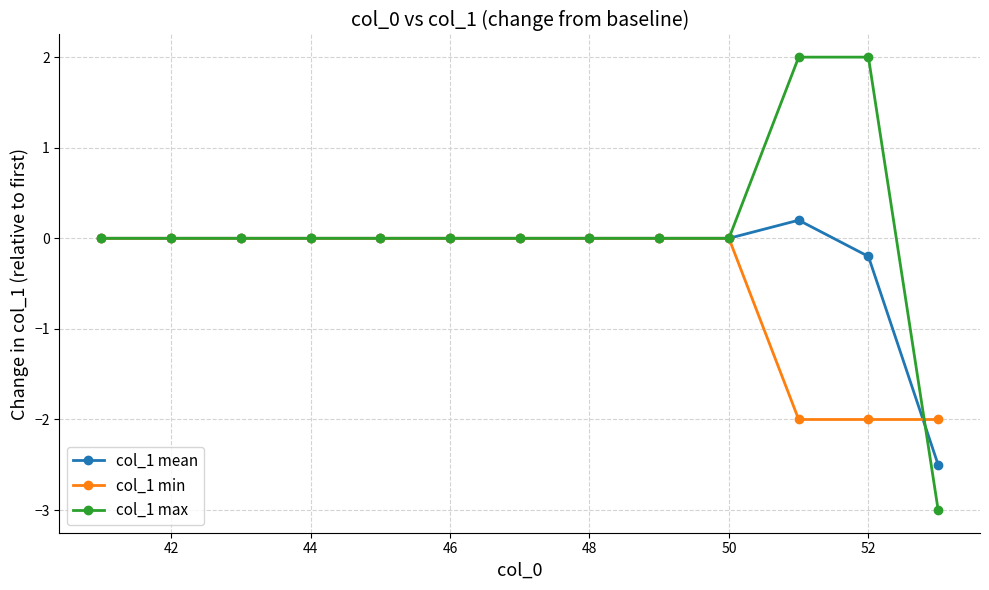

What is the value of the col_1 mean point at the 12th from the left?

-0.2